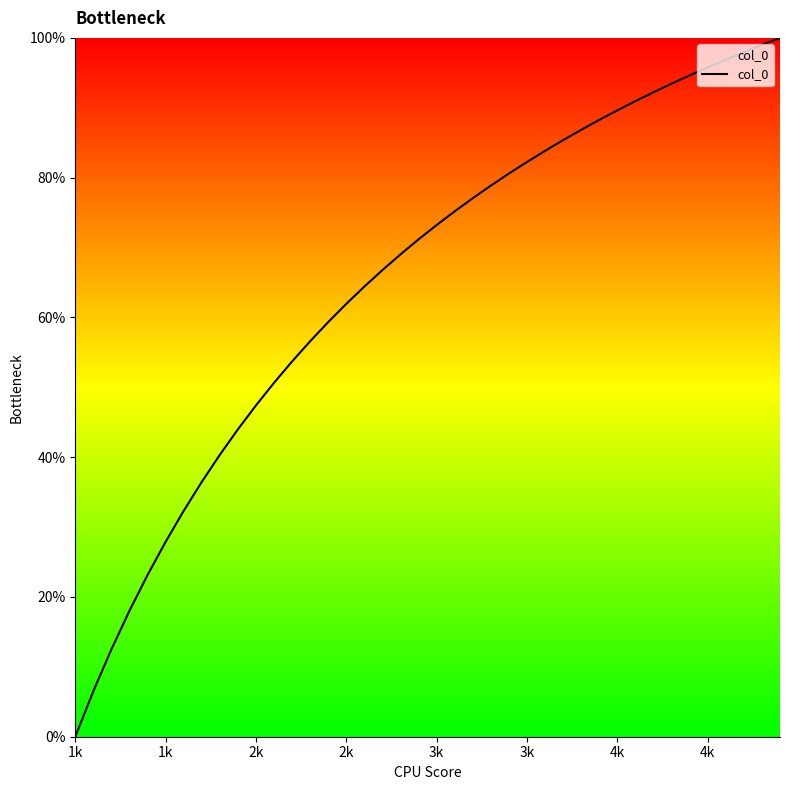

What is the greatest value displayed?

100.0